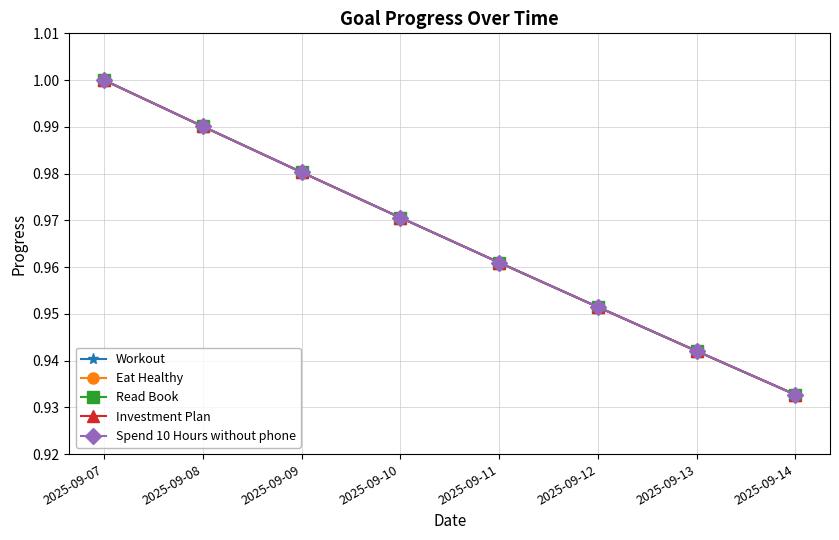

What is the value of the Eat Healthy point at the 7th from the left?

0.9